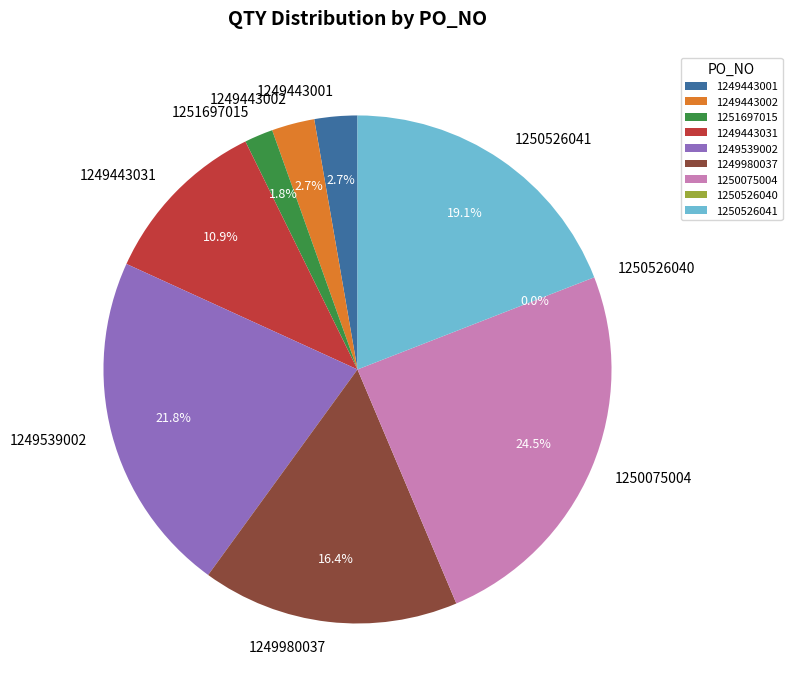

True or false: 1249539002 accounts for 22% of the total.

True